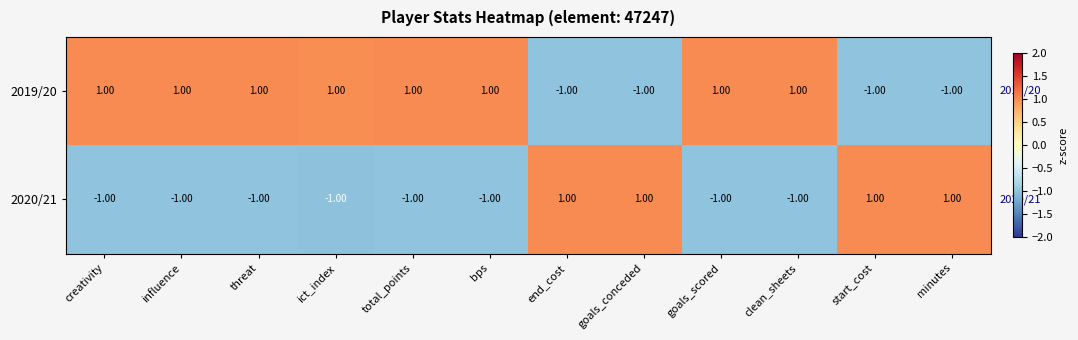

What is the sum of all 2020/21 values?

-4